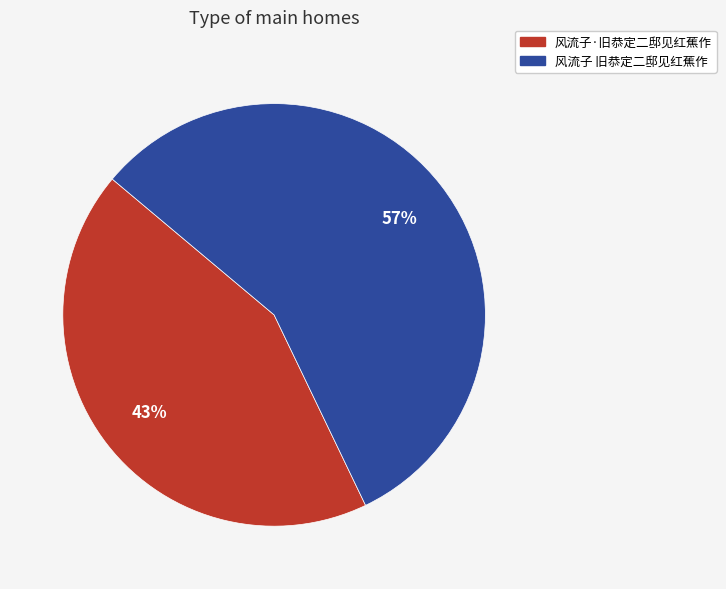

How many slices are in this pie chart?

2